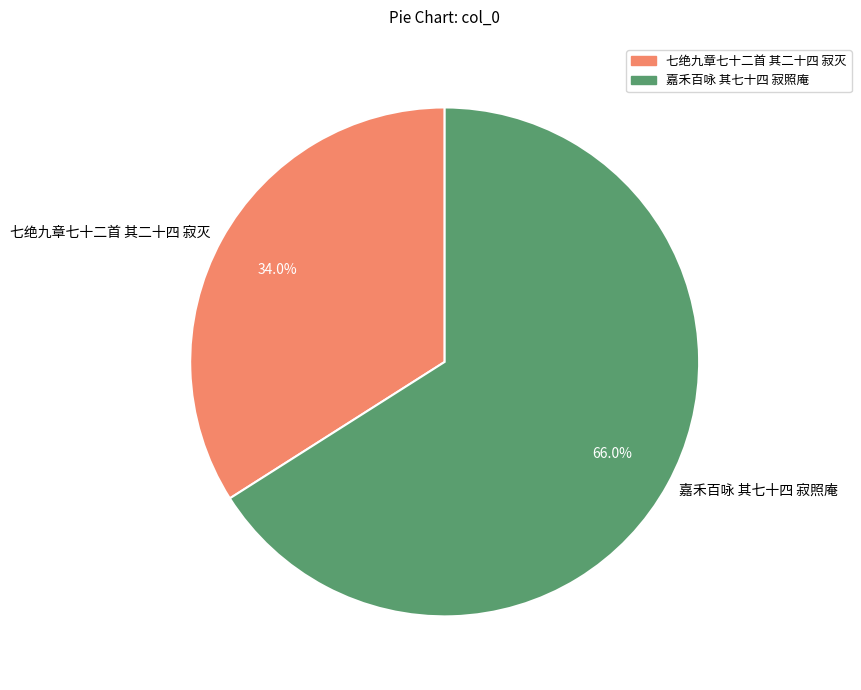

To the nearest percent, what is the average slice percentage?

50%